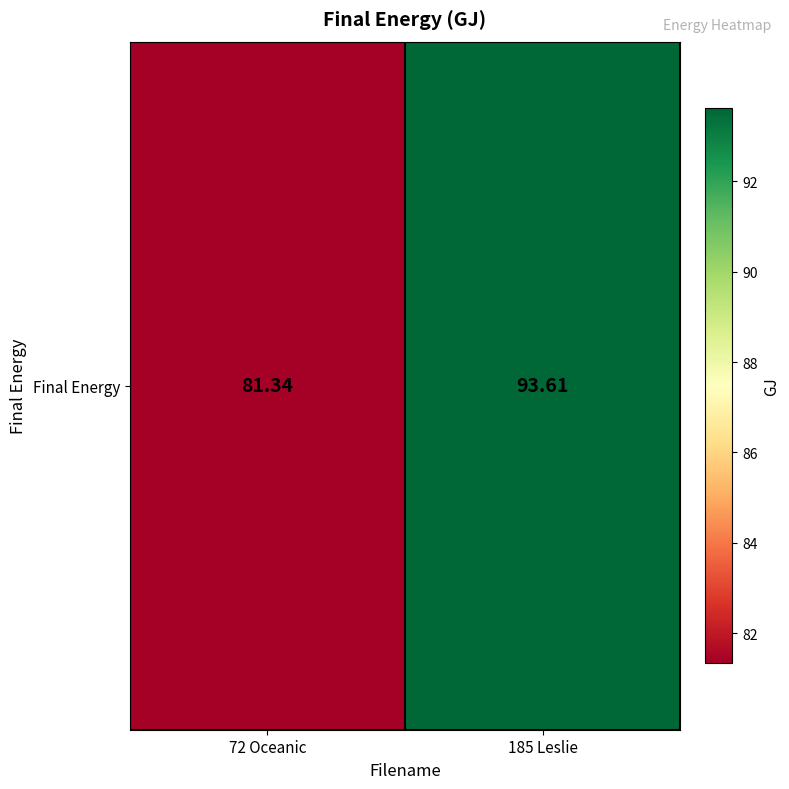

How many categories are shown in the chart?

2